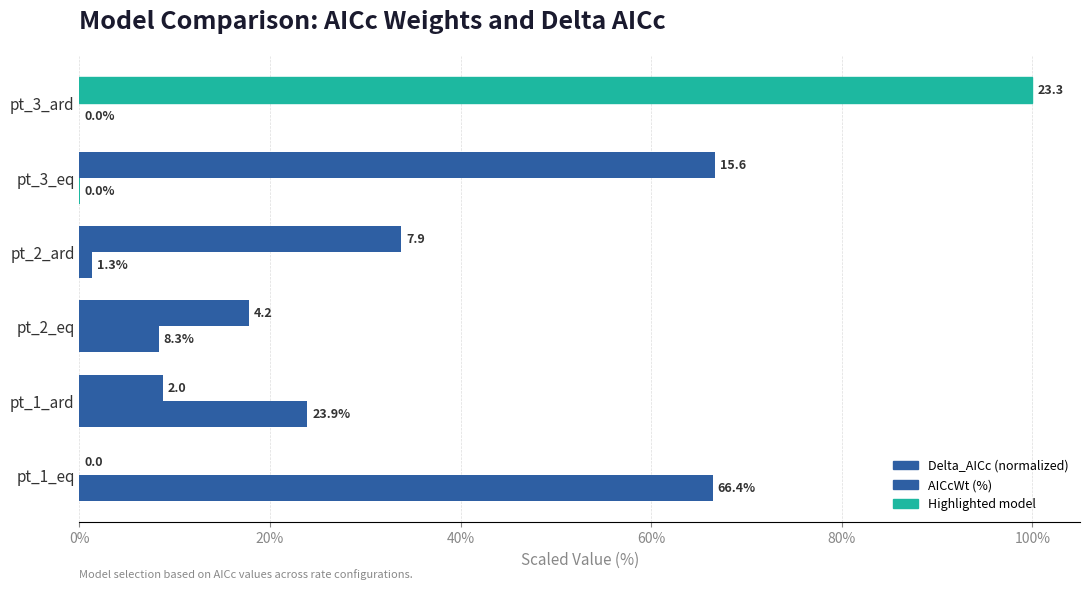

How many distinct data groups are displayed?

2